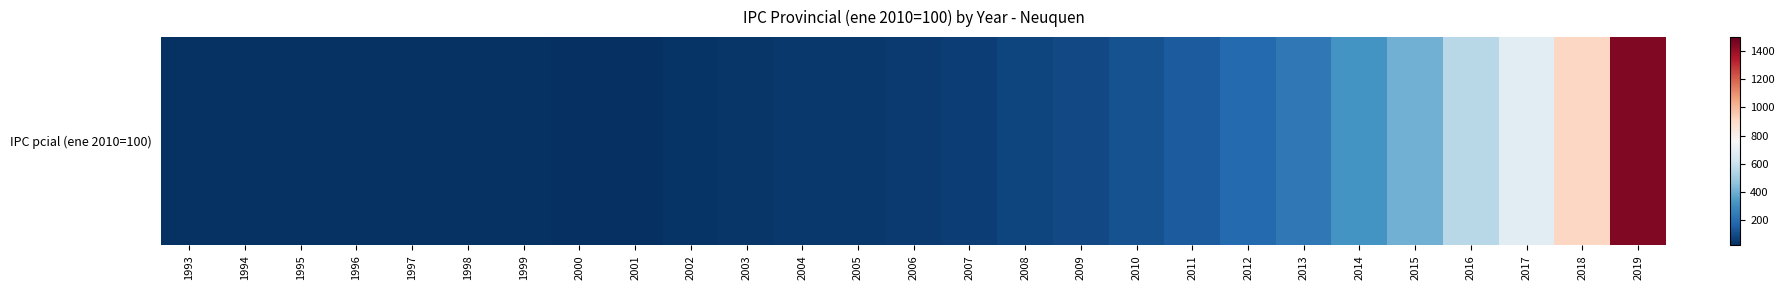

How many values exceed 50?

14